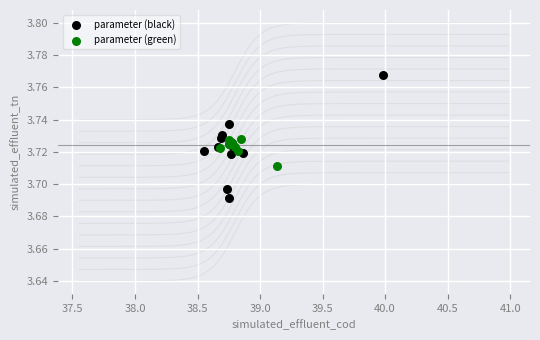

Which series contains the highest Y value?

parameter (black)